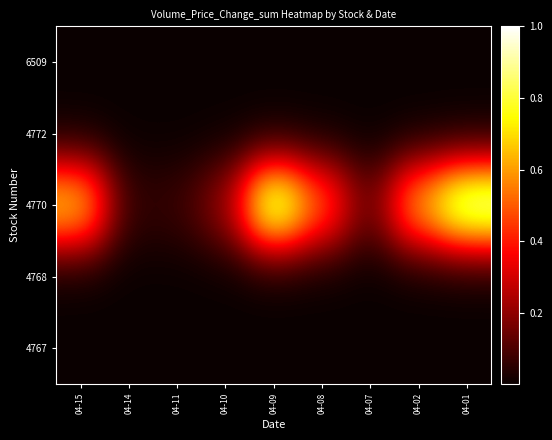

At which category is the sum across all series the highest?

04-01